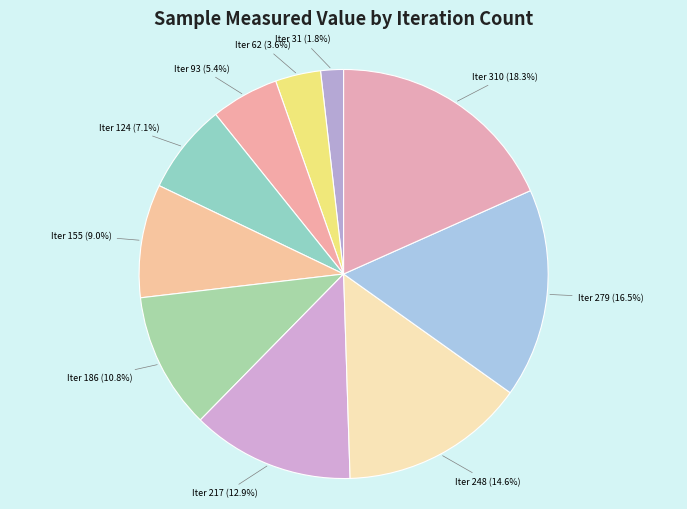

Rank the categories by value from highest to lowest.

Iter 310 (18.3%), Iter 279 (16.5%), Iter 248 (14.6%), Iter 217 (12.9%), Iter 186 (10.8%), Iter 155 (9.0%), Iter 124 (7.1%), Iter 93 (5.4%), Iter 62 (3.6%), Iter 31 (1.8%)